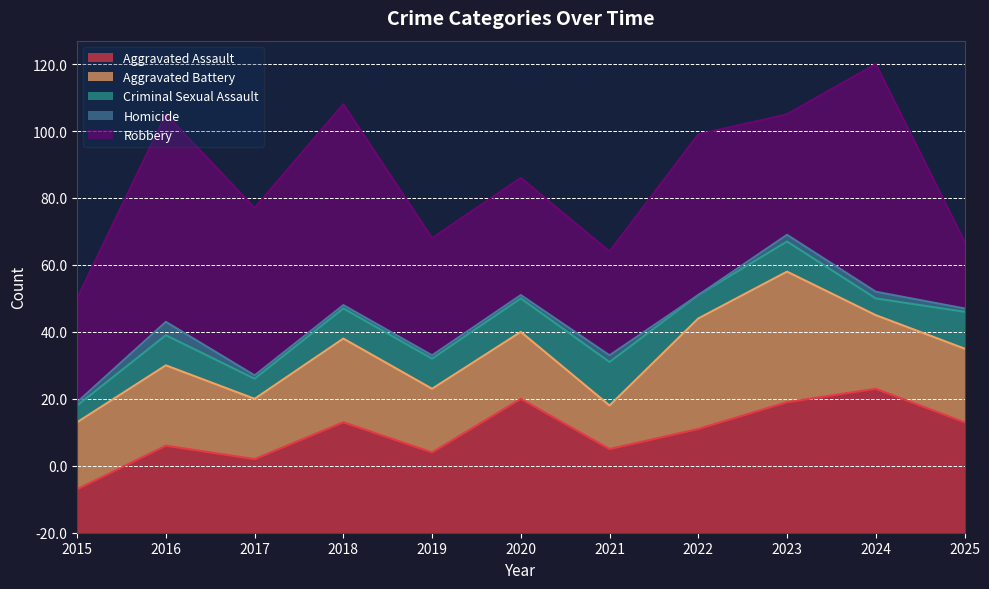

List the series in order of their overall mean, highest first.

Robbery, Aggravated Assault, Aggravated Battery, Criminal Sexual Assault, Homicide